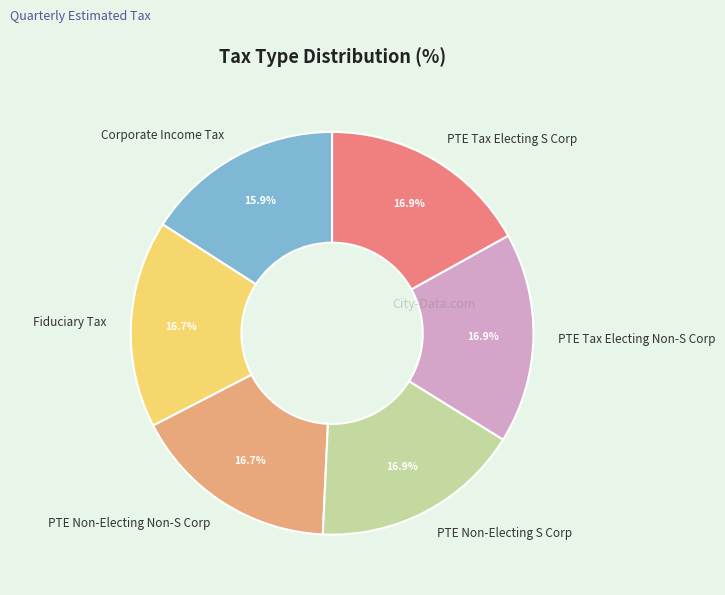

To the nearest percent, what portion does PTE Tax Electing S Corp represent?

17%